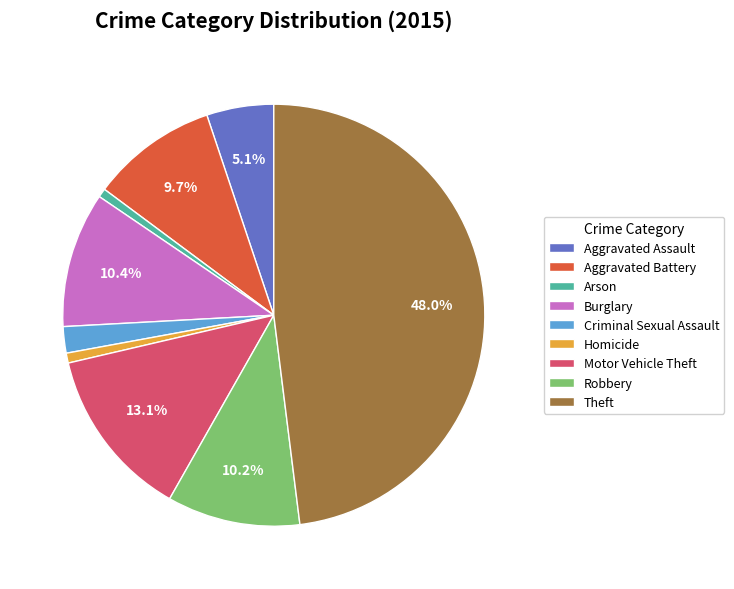

The Robbery slice represents 1% of the pie. True or false?

False